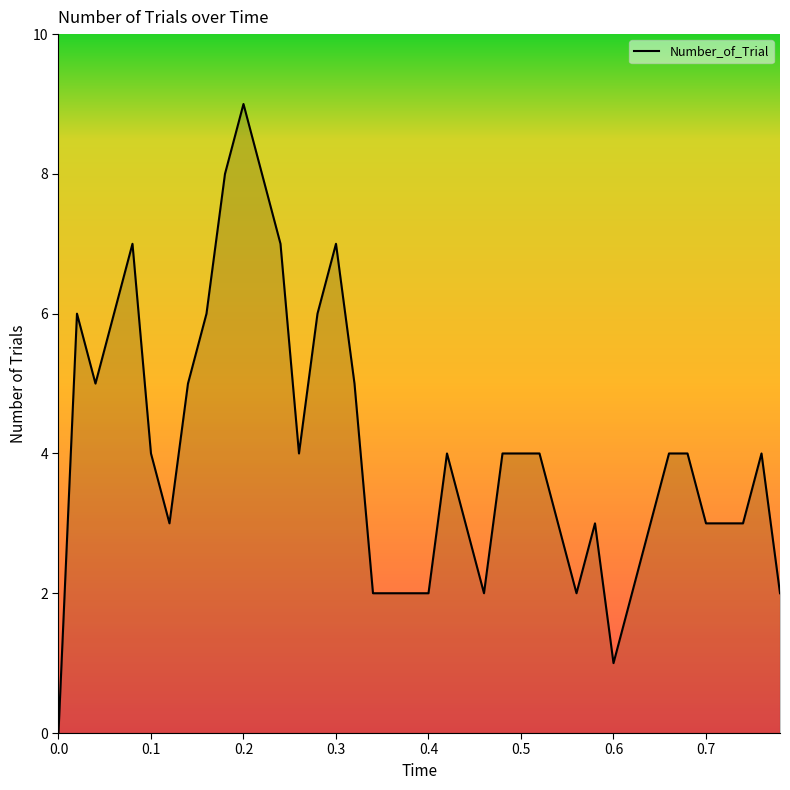

What is the difference between the maximum and minimum values?

9